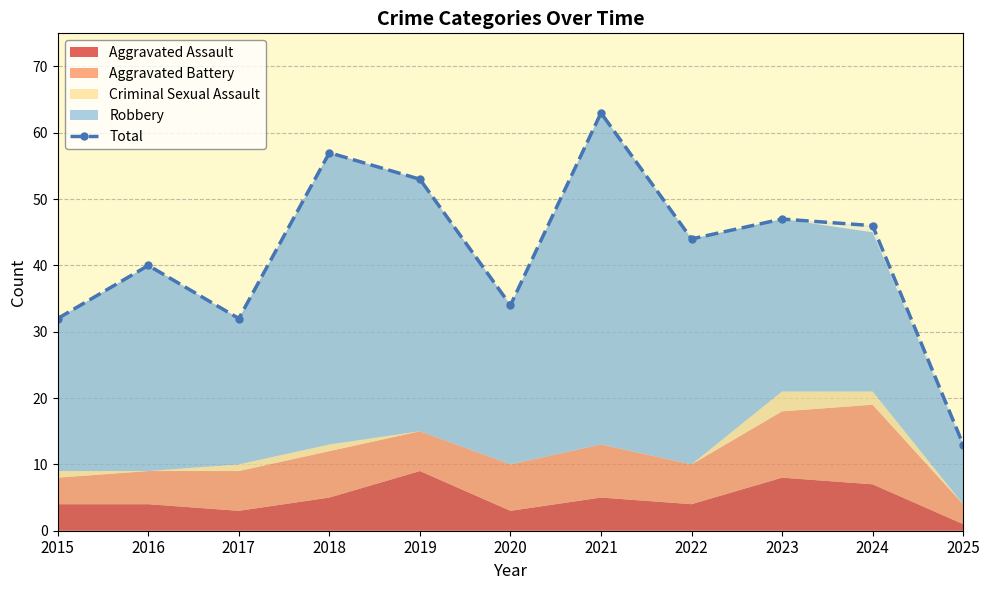

How many interior local peaks (higher than both neighbors) does the data have?

4